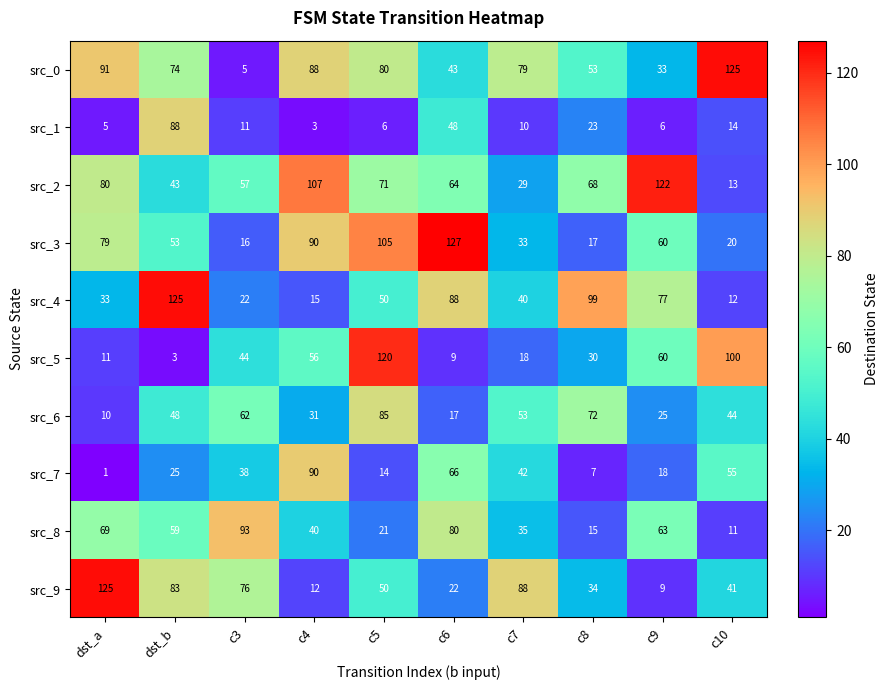

At how many categories does at least one series exceed 41?

10